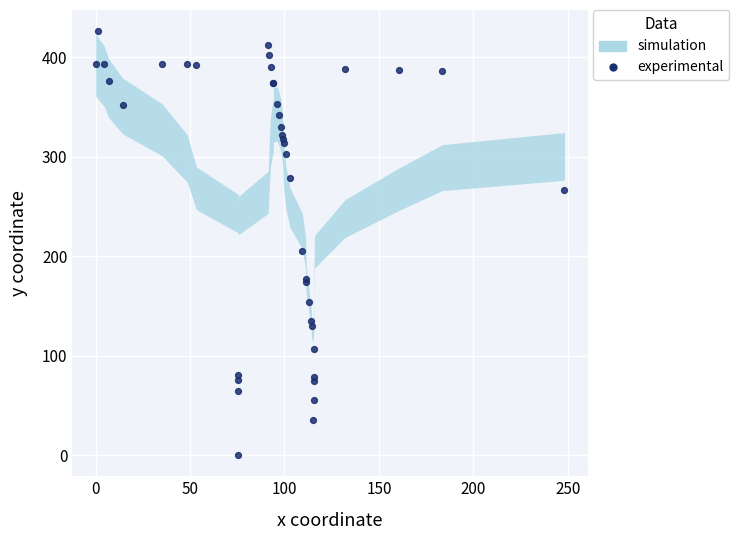

What Y value in the scatter plot is closest to 213?

205.3